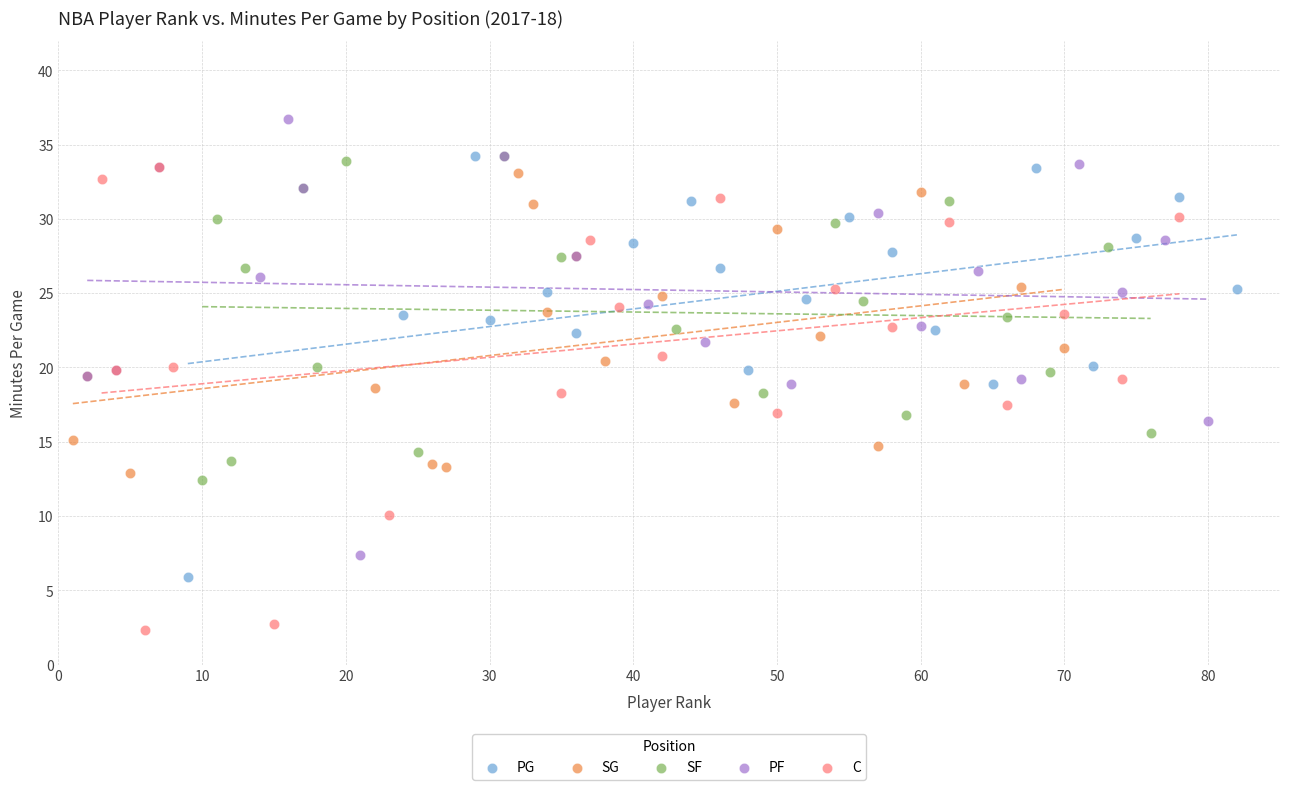

Which series reaches the maximum Y coordinate?

PF